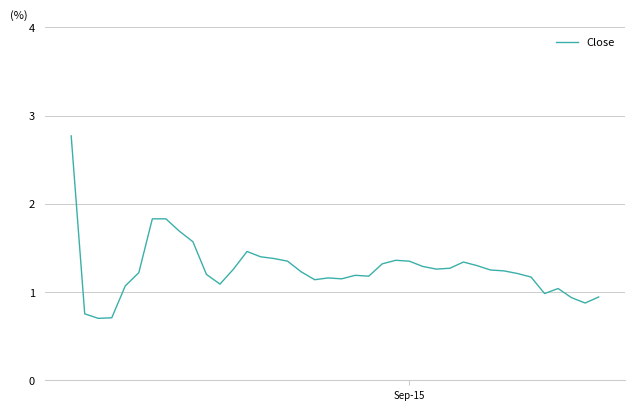

What is the difference between the maximum and minimum values?

2.1